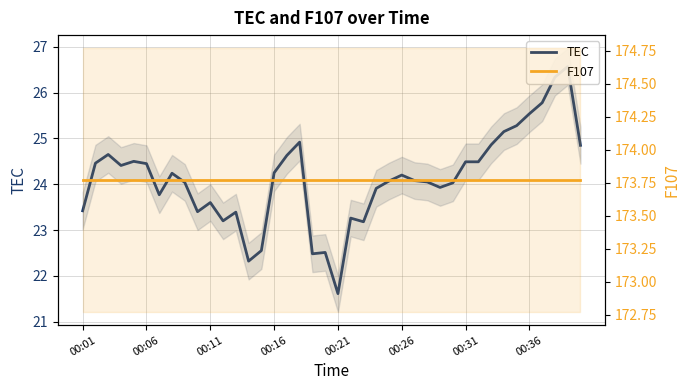

True or false: F107 has more than 0 points higher than both neighbors.

False